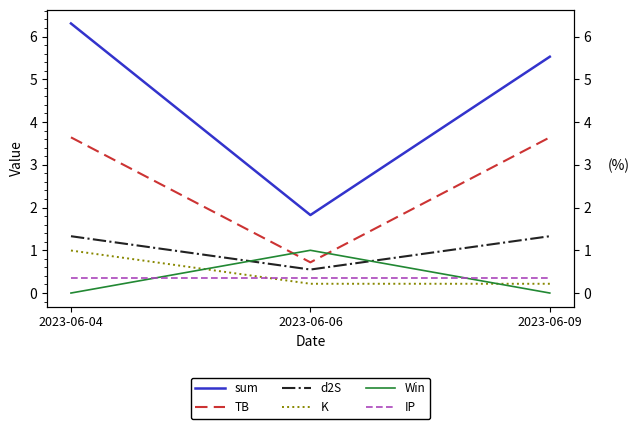

Which series has the largest total across all categories?

sum